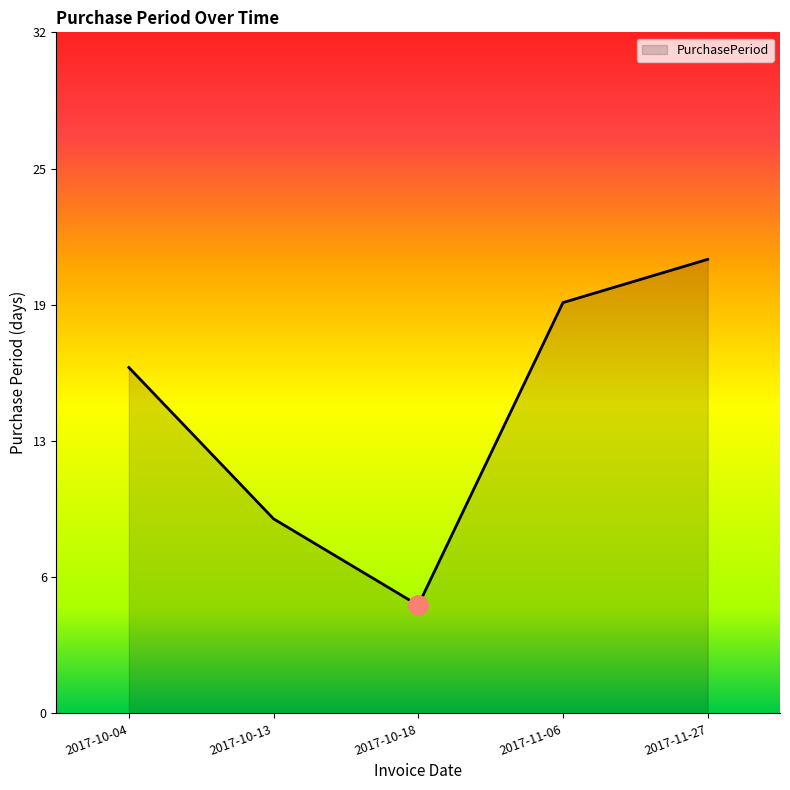

What is the label of the 1st point from the left?

2017-10-04